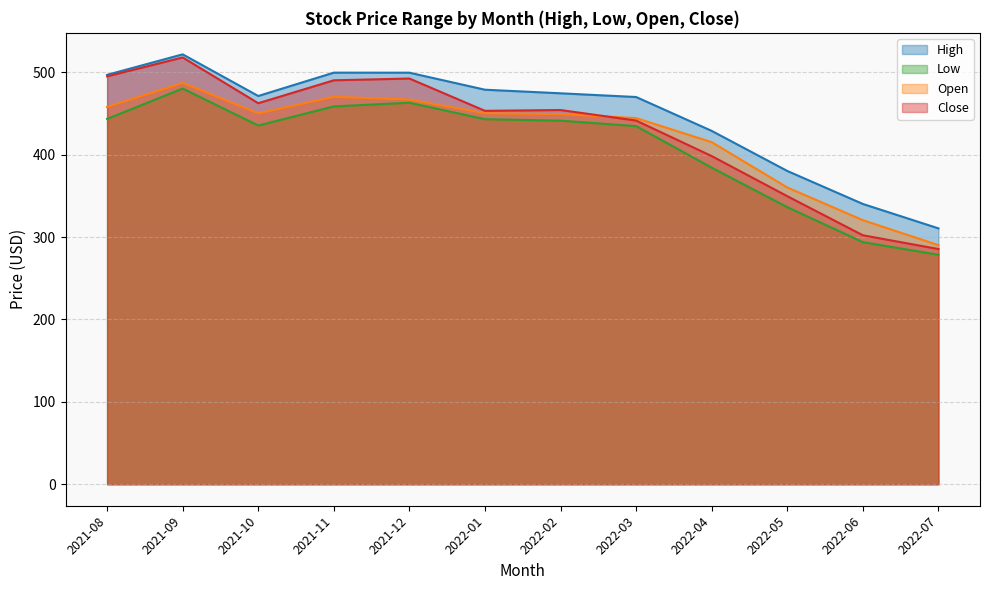

How many interior local valleys does the Open series have?

1